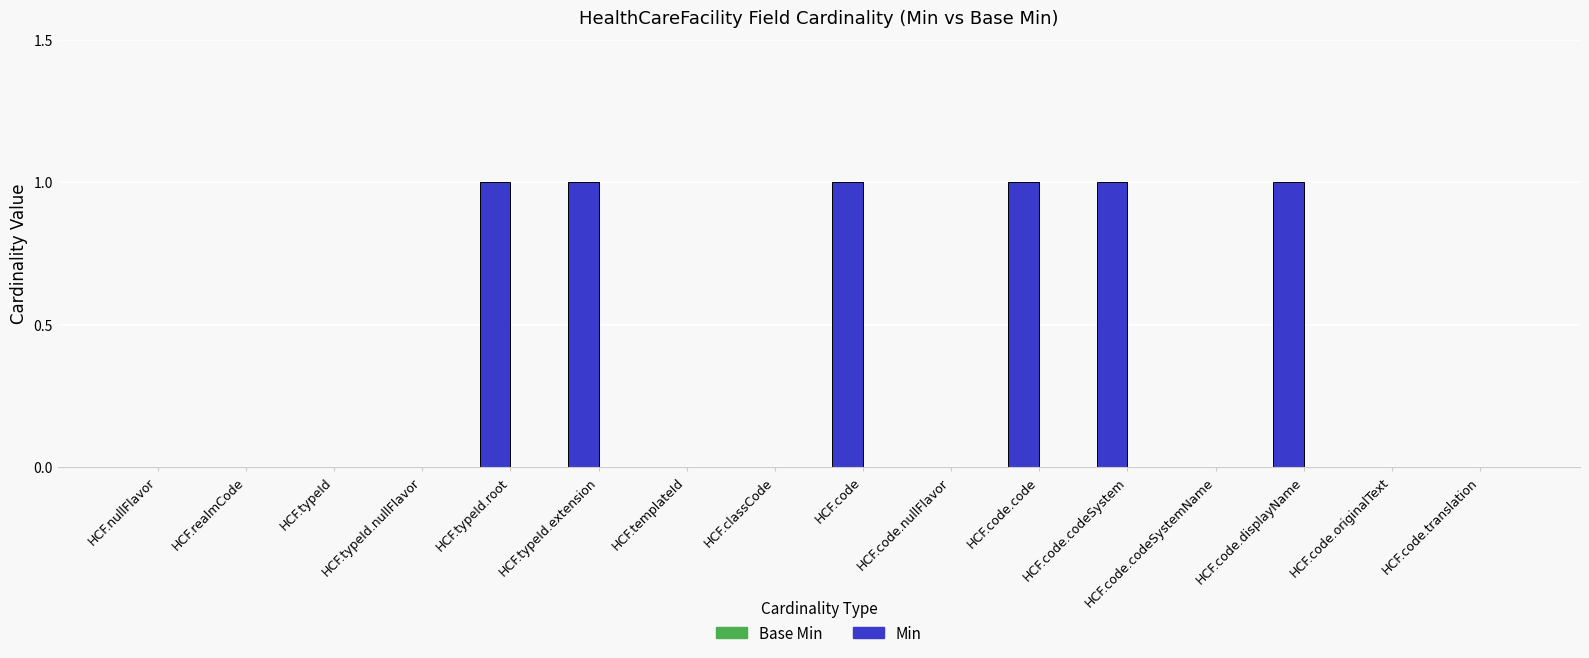

Approximately how many times larger is the value at HCF.typeId.root compared to HCF.code.displayName?

1.0